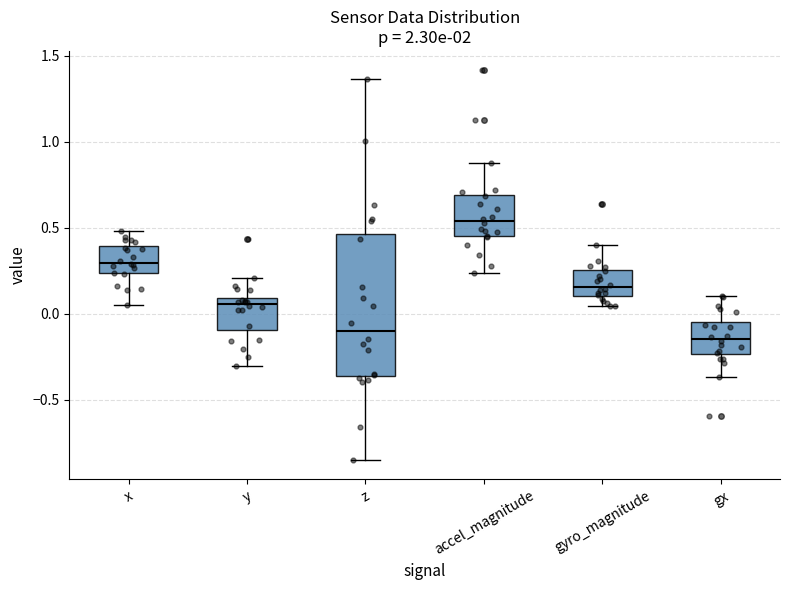

Reading left to right, transcribe this box plot: for each box, give where its median line is, the range the box spans, and where its two whiskers end, as read against the y-axis. The values are not printed on the chart, so give them approximately, as read against the axis.

x: median 0.30, box 0.25 to 0.40, whiskers 0.05 to 0.50
y: median 0.05, box -0.10 to 0.10, whiskers -0.30 to 0.20
z: median -0.10, box -0.35 to 0.45, whiskers -0.85 to 1.35
accel_magnitude: median 0.55, box 0.45 to 0.70, whiskers 0.25 to 0.90
gyro_magnitude: median 0.15, box 0.10 to 0.25, whiskers 0.05 to 0.40
gx: median -0.15, box -0.25 to -0.05, whiskers -0.35 to 0.10